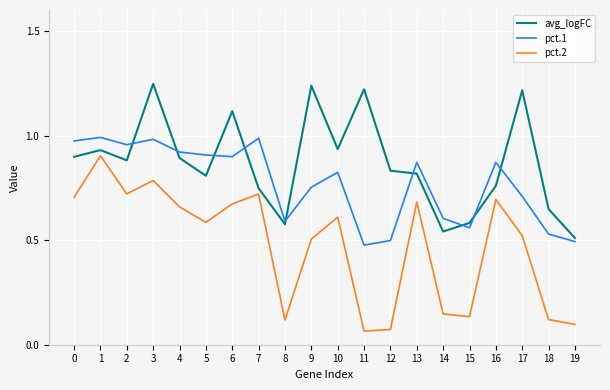

What are all the series names shown in the legend?

avg_logFC, pct.1, pct.2